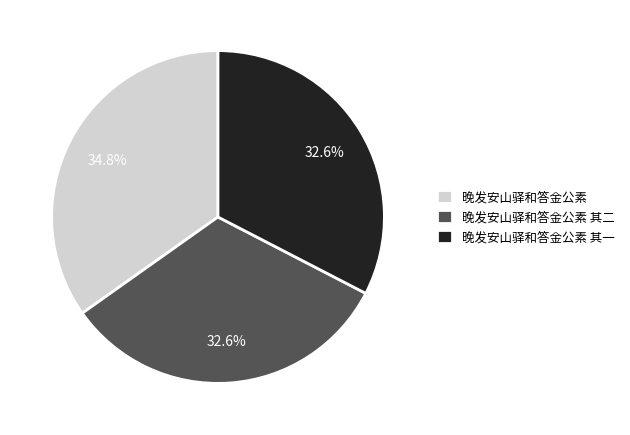

What is the total percentage of 晚发安山驿和答金公素 其二 and 晚发安山驿和答金公素 其一?

65.2%